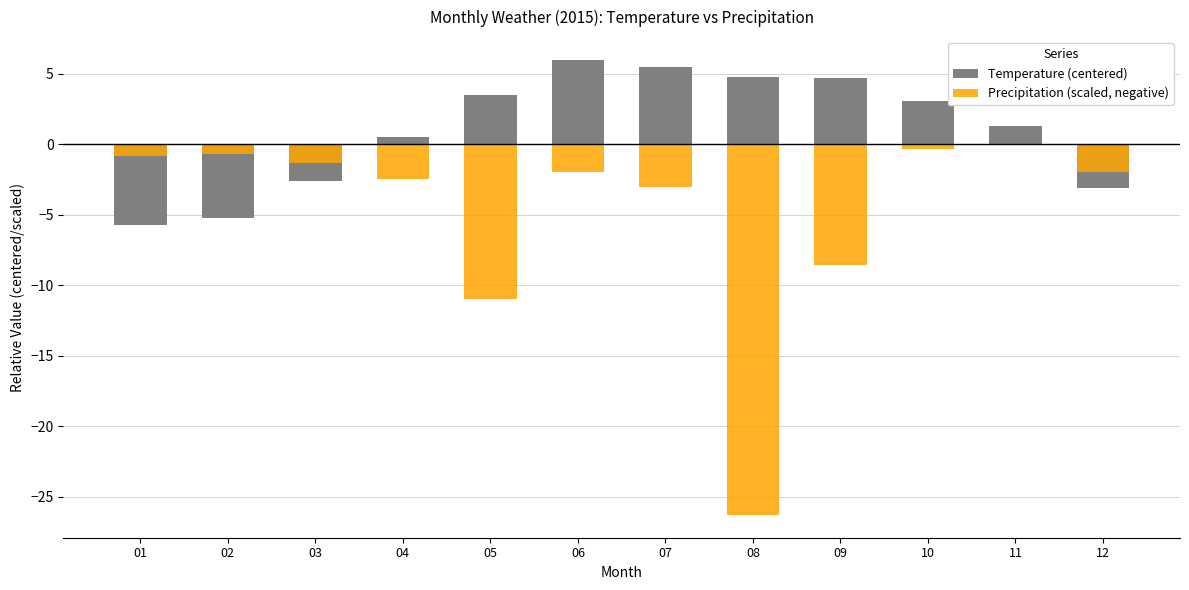

Between 05 and 11, which series saw the biggest shift?

Precipitation (scaled, negative)